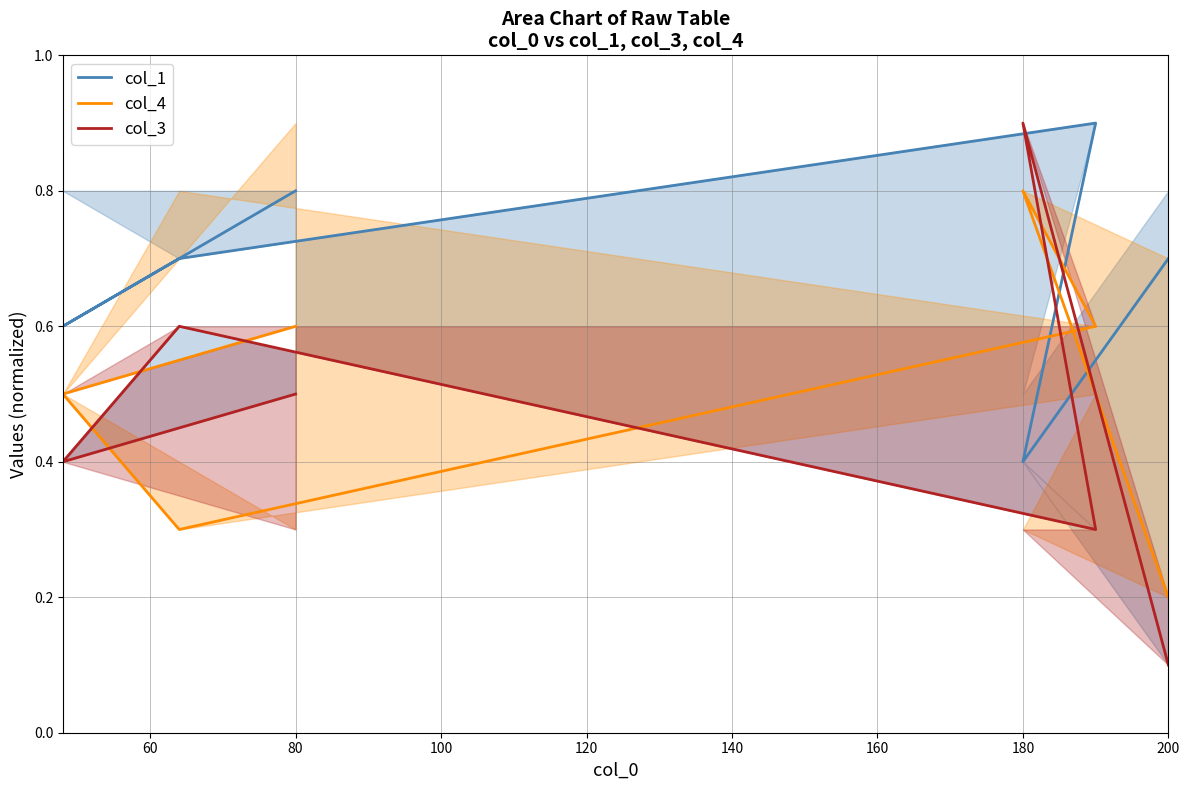

True or false: col_1 has a value of 0.8 at 80.

True